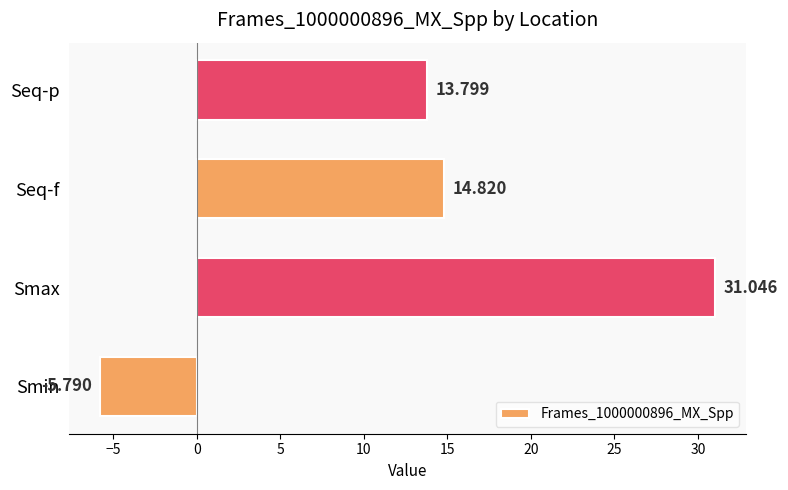

Rank the categories by value from lowest to highest.

Smin, Seq-p, Seq-f, Smax